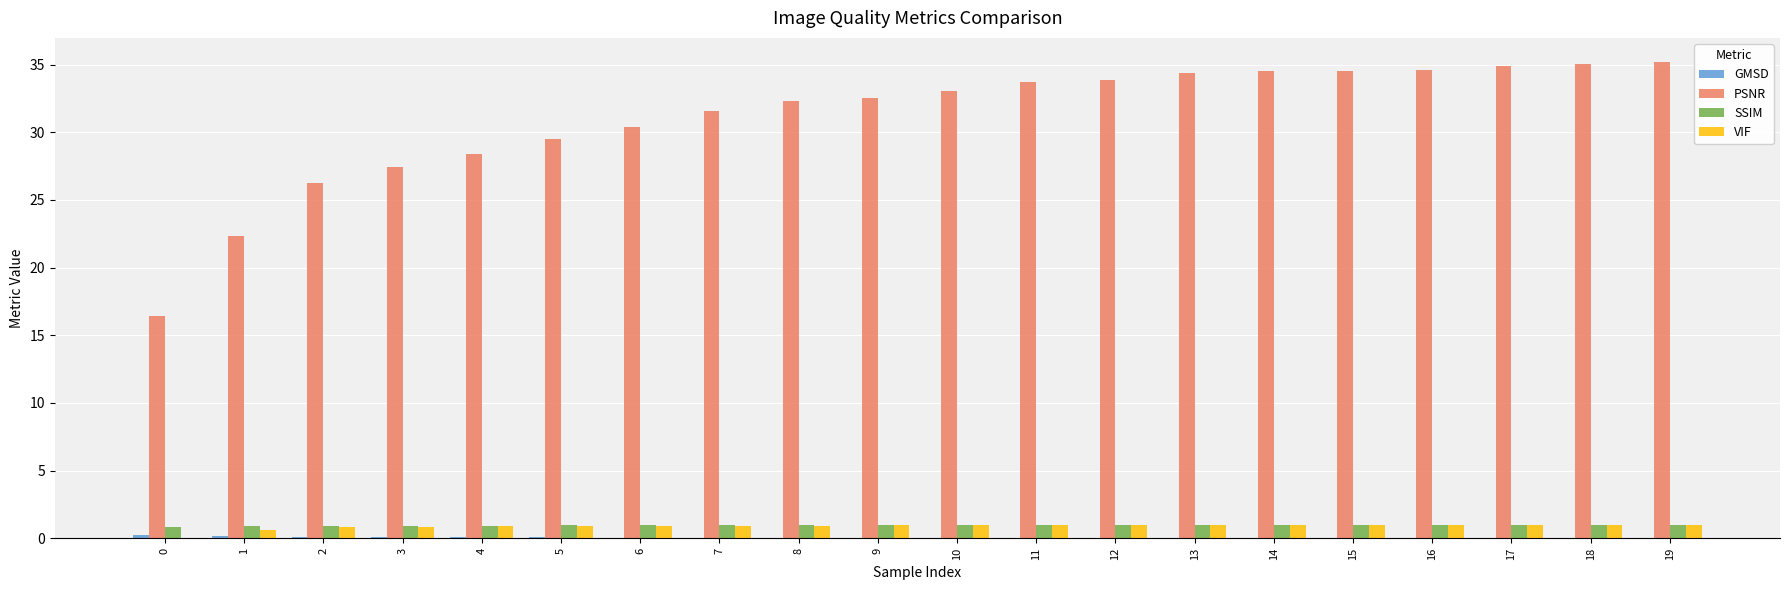

What is the sum of all SSIM values?

19.1